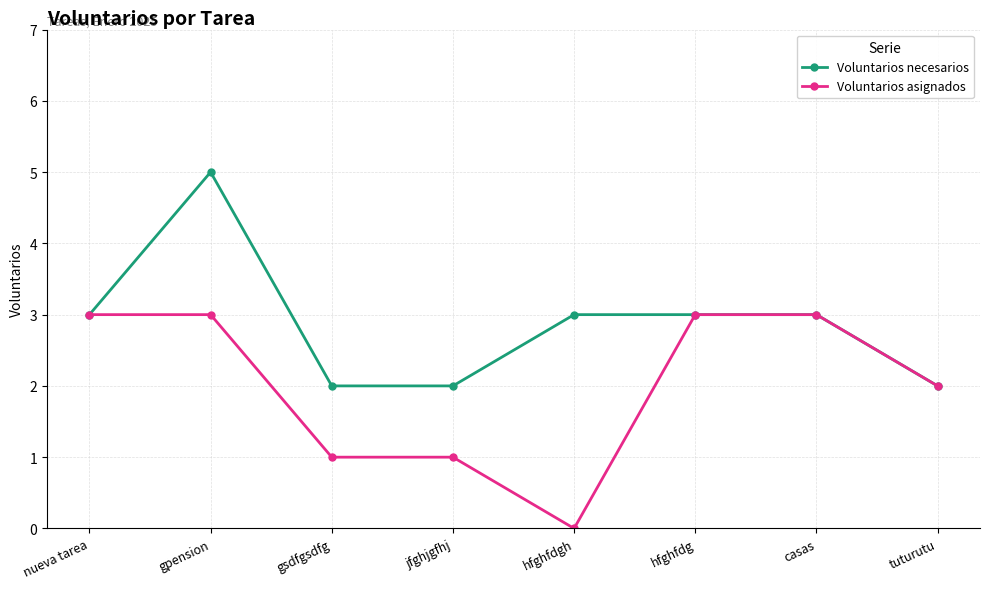

Which category has the lowest value in the Voluntarios asignados series?

hfghfdgh